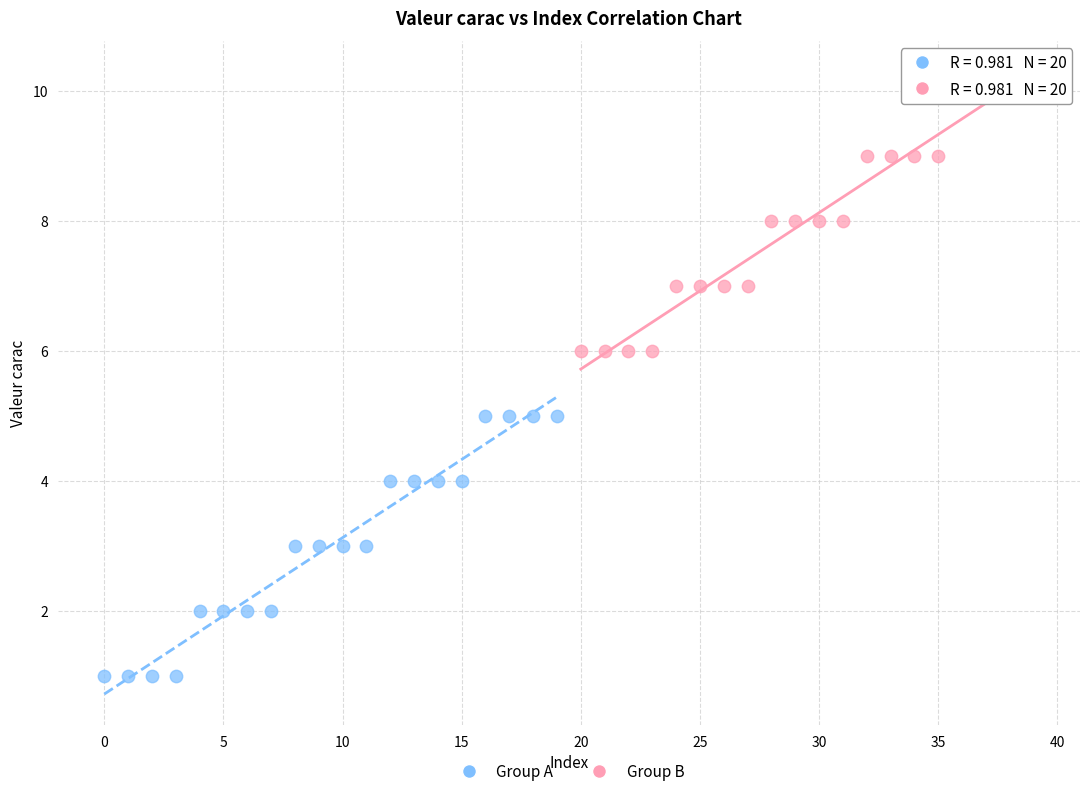

What are all the series names shown in the legend?

Group A, Group B